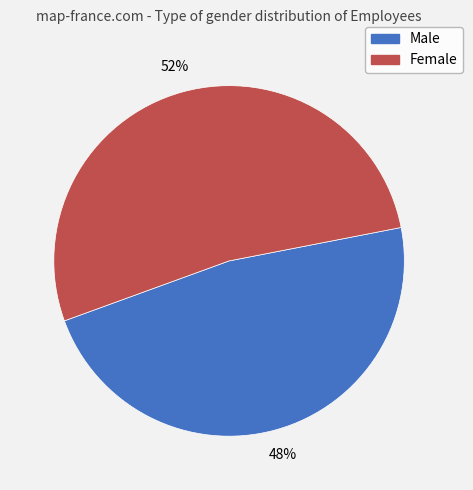

To the nearest percent, what is the combined percentage of Male and Female?

100%